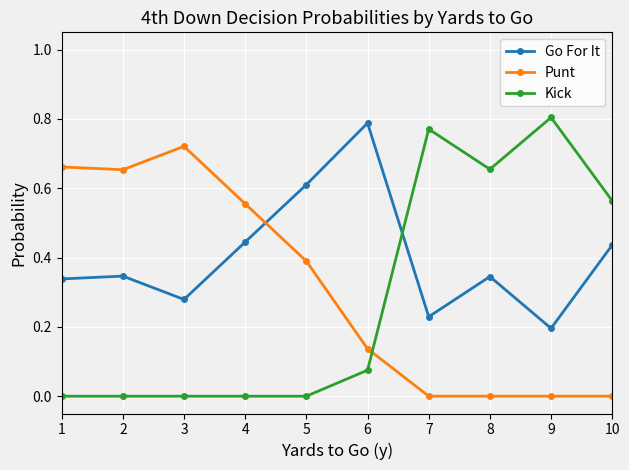

How many lines are shown in the chart?

3